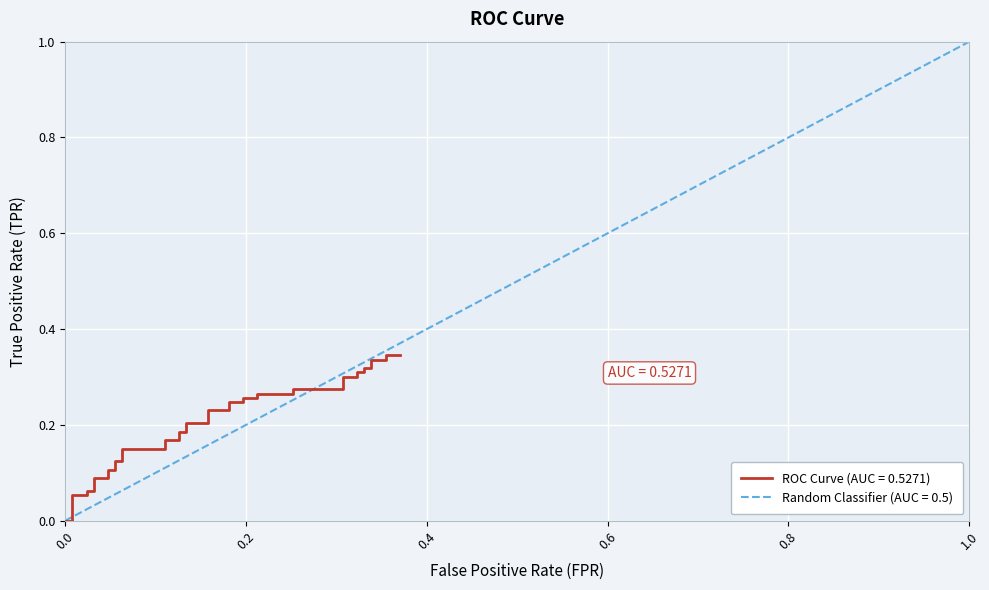

What is the maximum value shown in the chart?

0.3